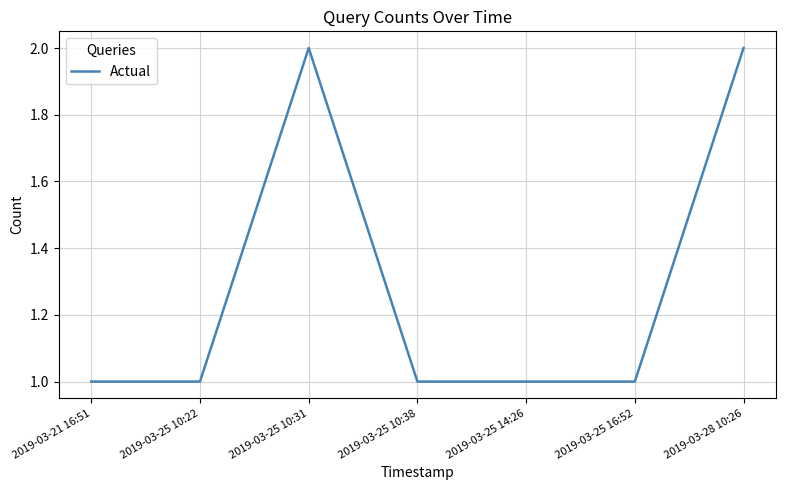

What is the sum of all values?

9